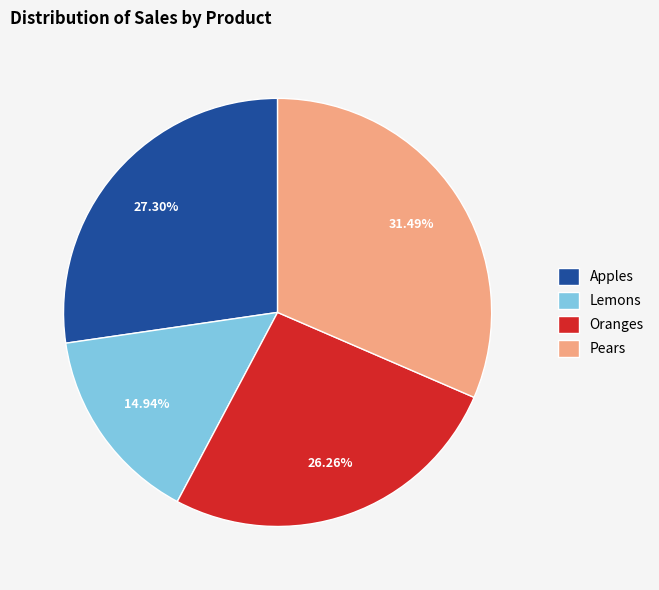

How many slices are in this pie chart?

4